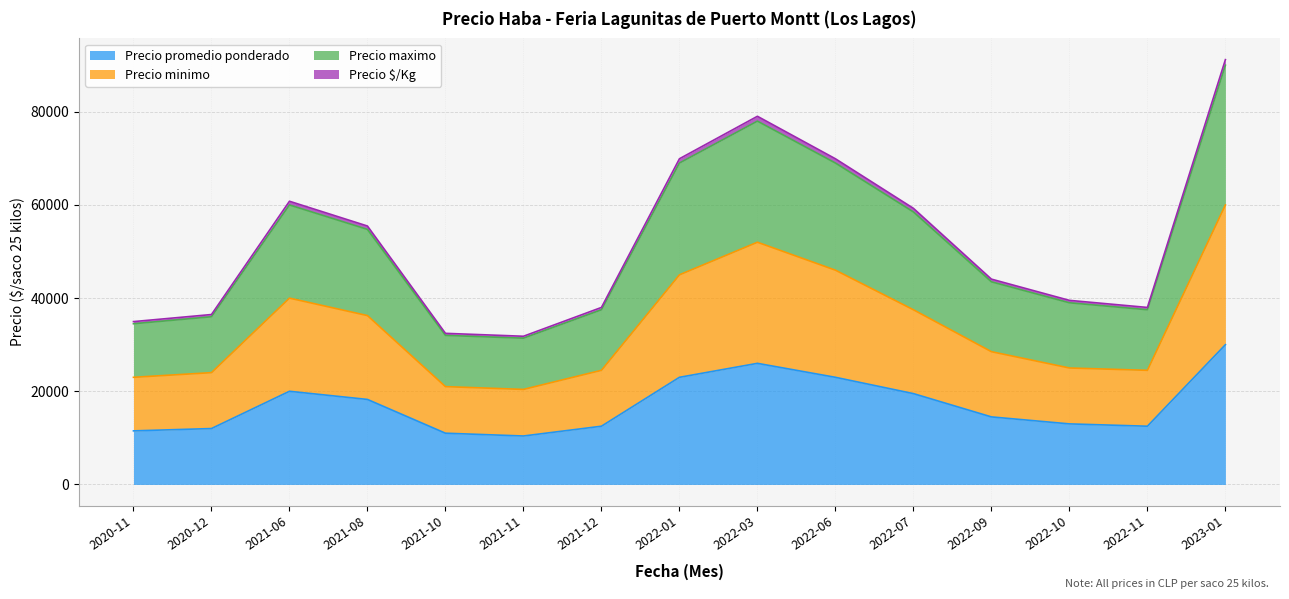

True or false: Precio minimo and Precio maximo intersect in this chart.

False